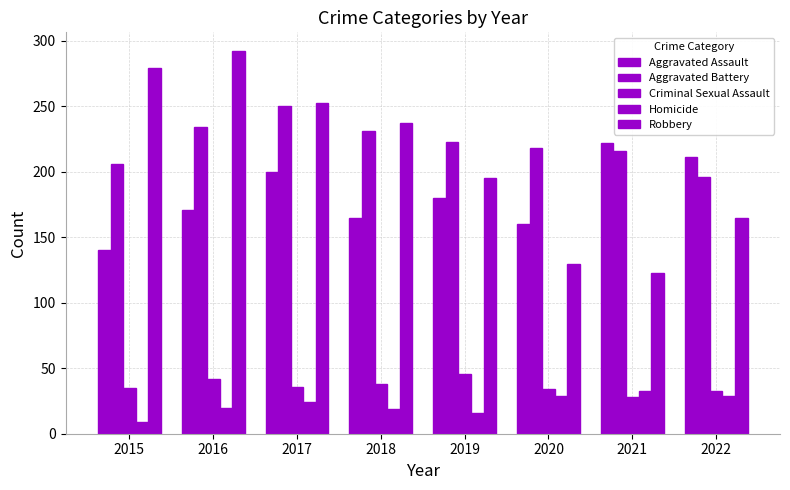

True or false: Aggravated Assault has a value of 180 at 2019.

True